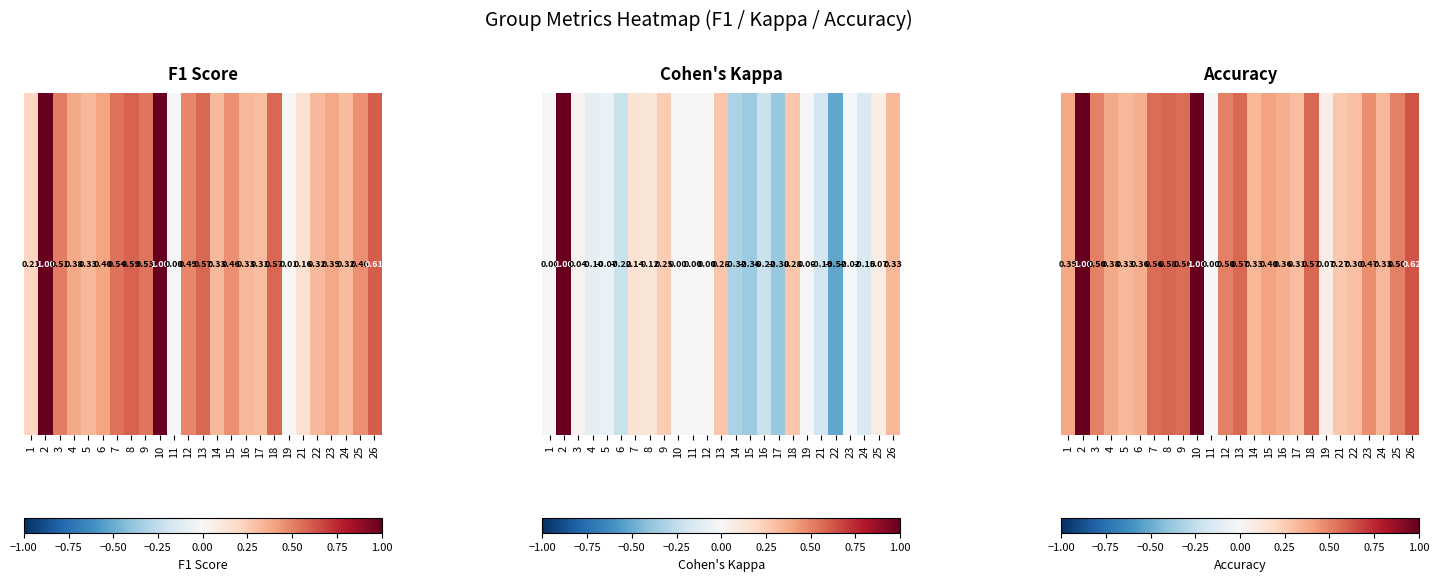

What is the sum of all values?

11.3